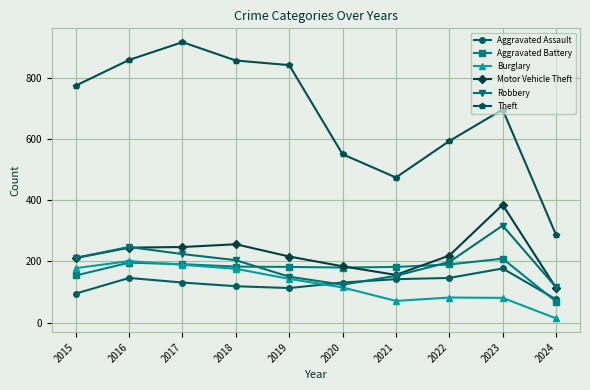

How many values in the Burglary series are below 143?

5